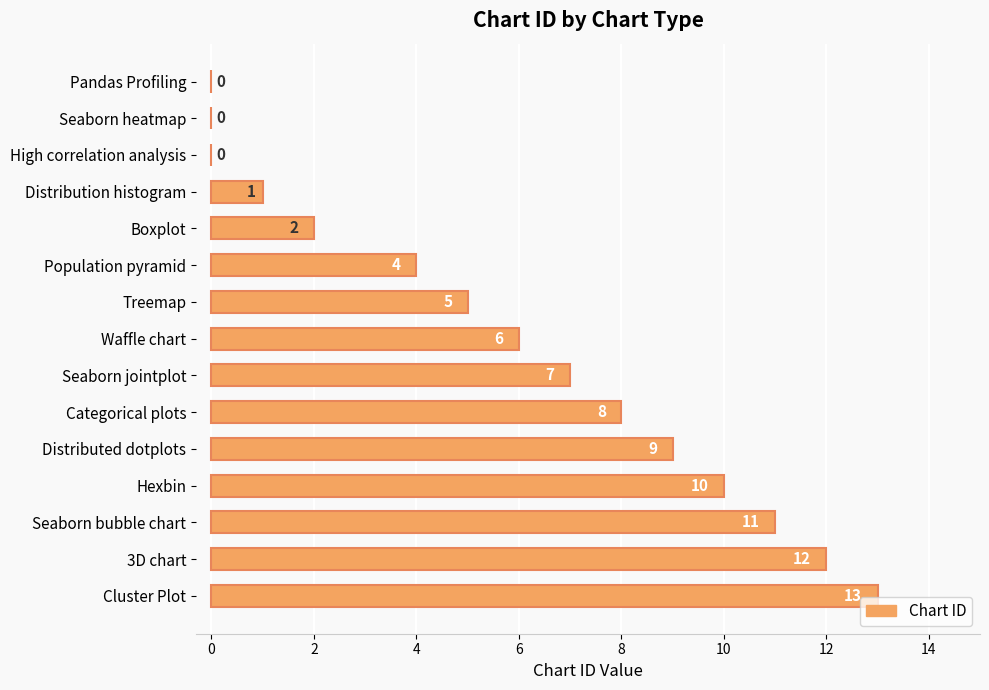

Which has a higher value, 3D chart or Population pyramid?

3D chart